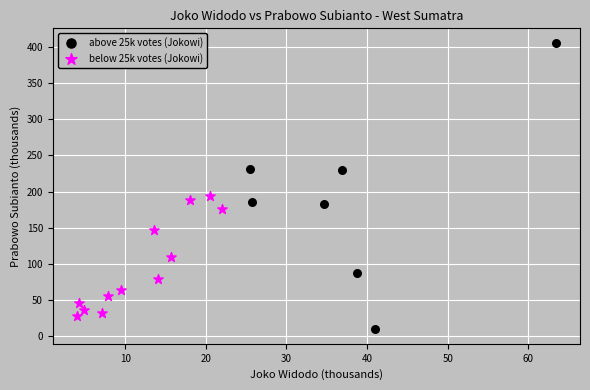

Which series contains the lowest Y value?

above 25k votes (Jokowi)